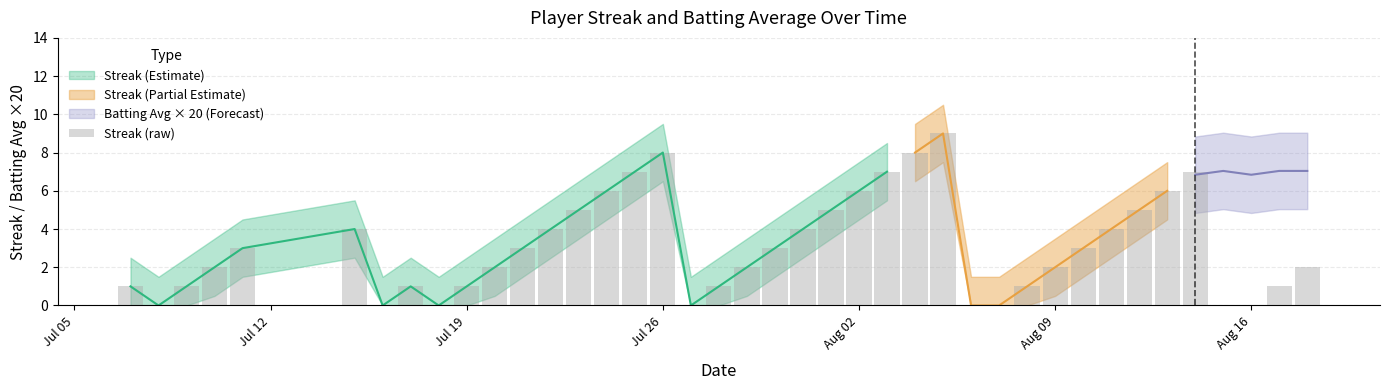

Reading left to right, extract all data points from this chart.

1	0	1	2	3	4	0	1	0	1	2	3	4	5	6	7	8	0	1	2	3	4	5	6	7	8	9	0	0	1	2	3	4	5	6	7	0	0	1	2